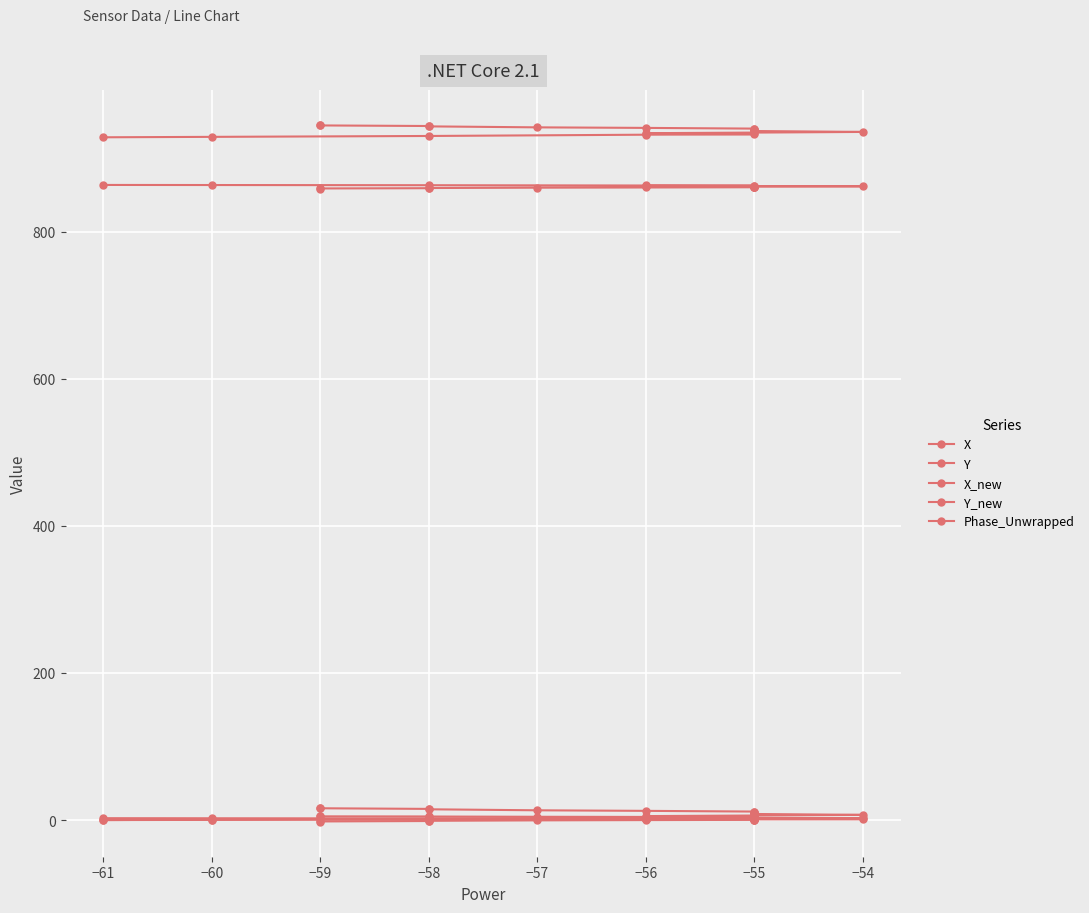

Does the chart display data point markers on the line(s)?

Yes